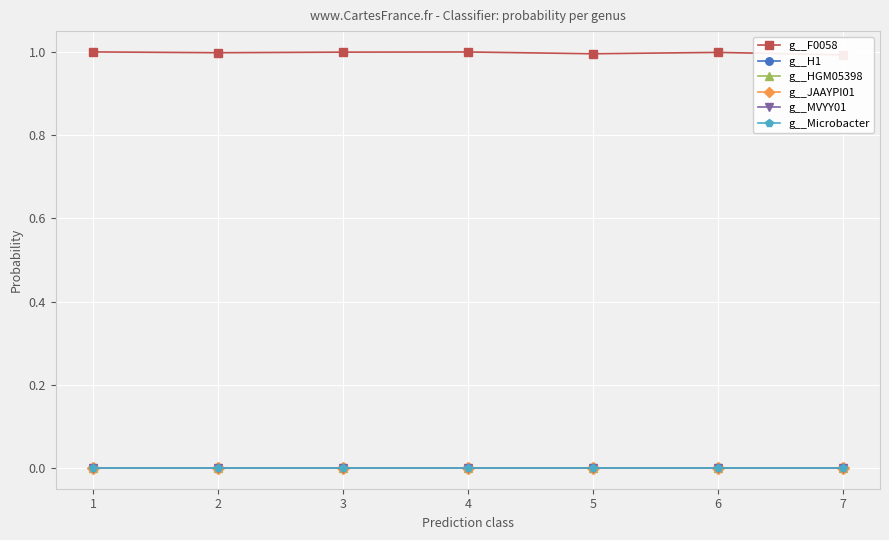

At which category is the sum across all series the highest?

1